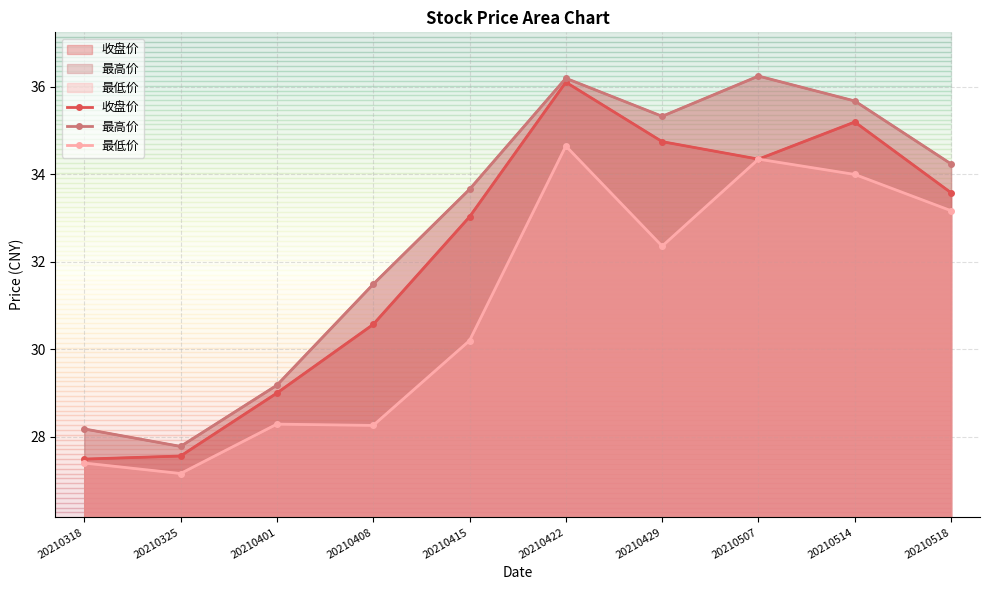

List the labels in order of 收盘价 value, largest first.

20210422, 20210514, 20210429, 20210507, 20210518, 20210415, 20210408, 20210401, 20210325, 20210318